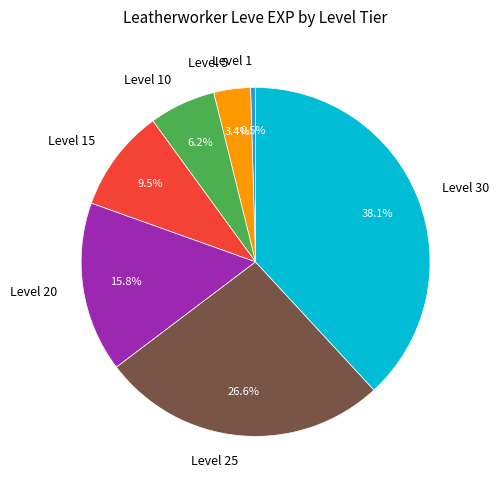

What percentage is the Level 5 slice, to the nearest percent?

3%